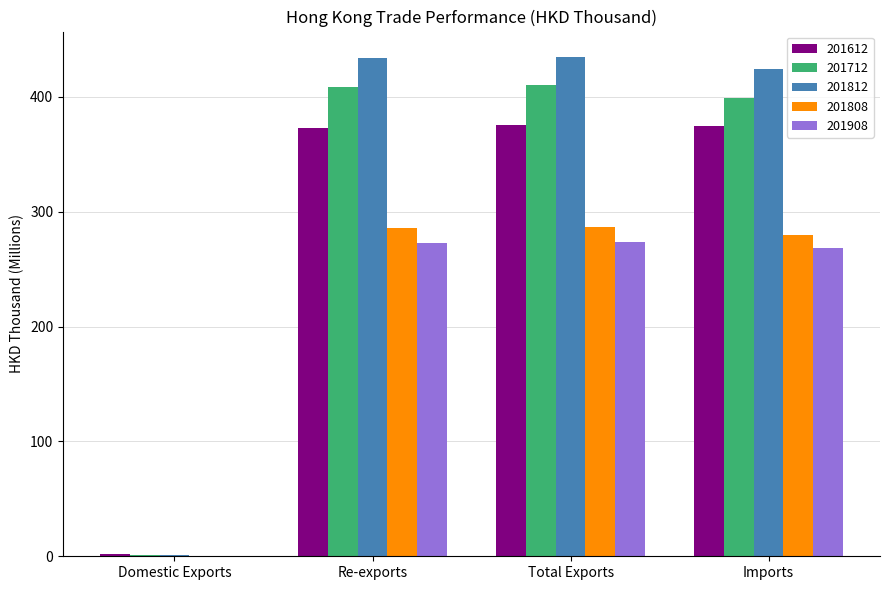

Where does the 201808 series first go above 285?

Re-exports